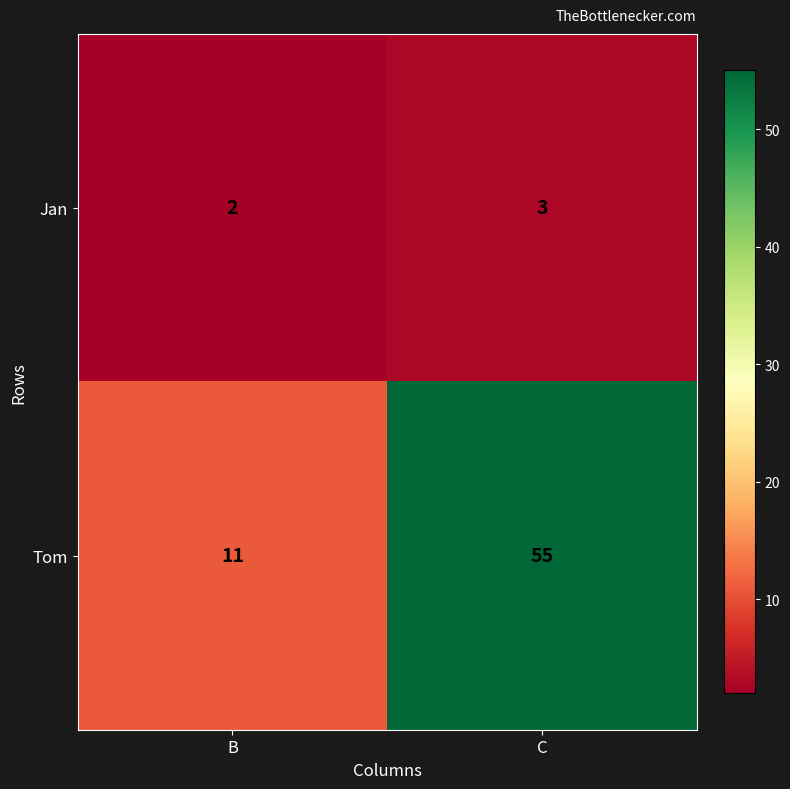

What is the difference between the highest and lowest values at C?

52